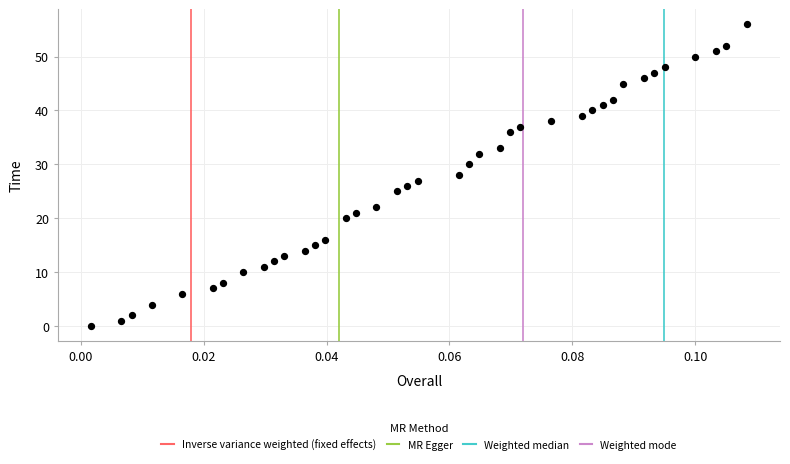

What is the range of Y values (max minus min)?

56